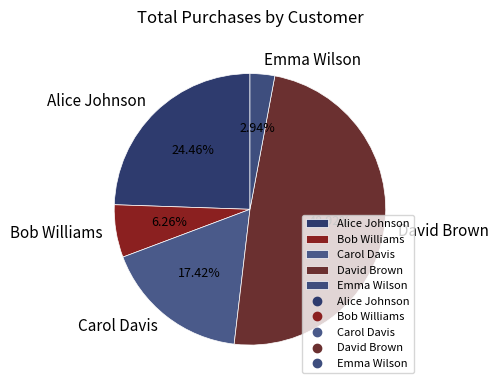

Combined, what portion of the pie is David Brown and Emma Wilson?

51.9%